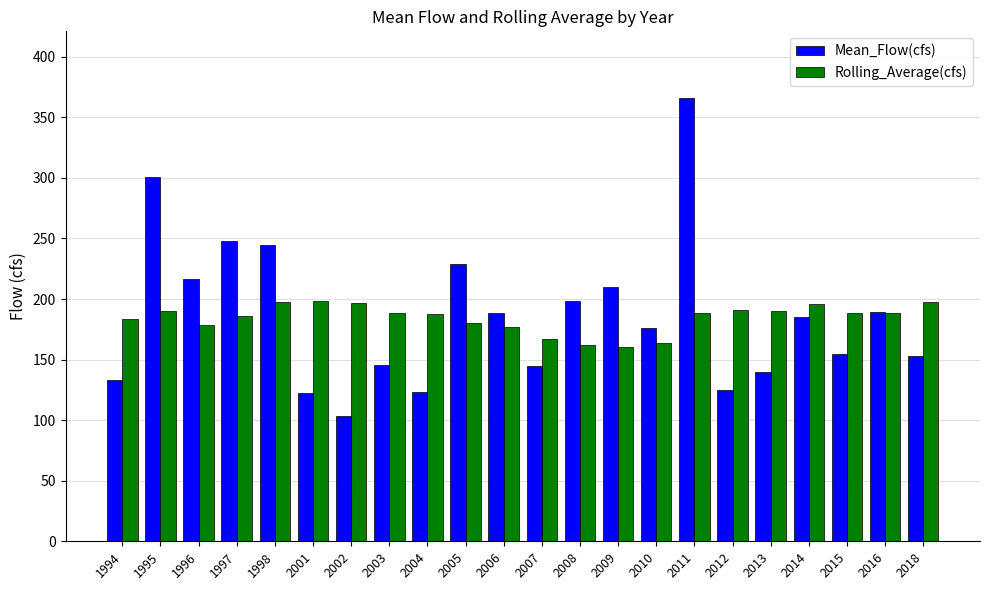

What is the average value of the Mean_Flow(cfs) series?

186.2